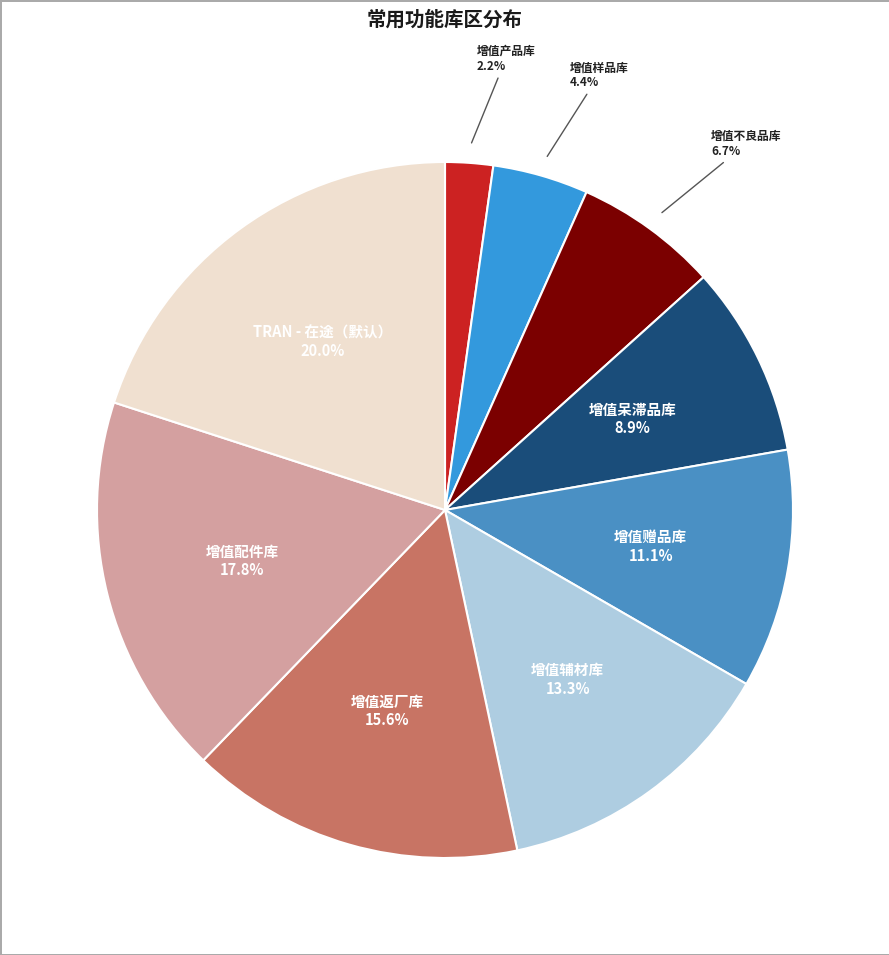

How many slices are in this pie chart?

9